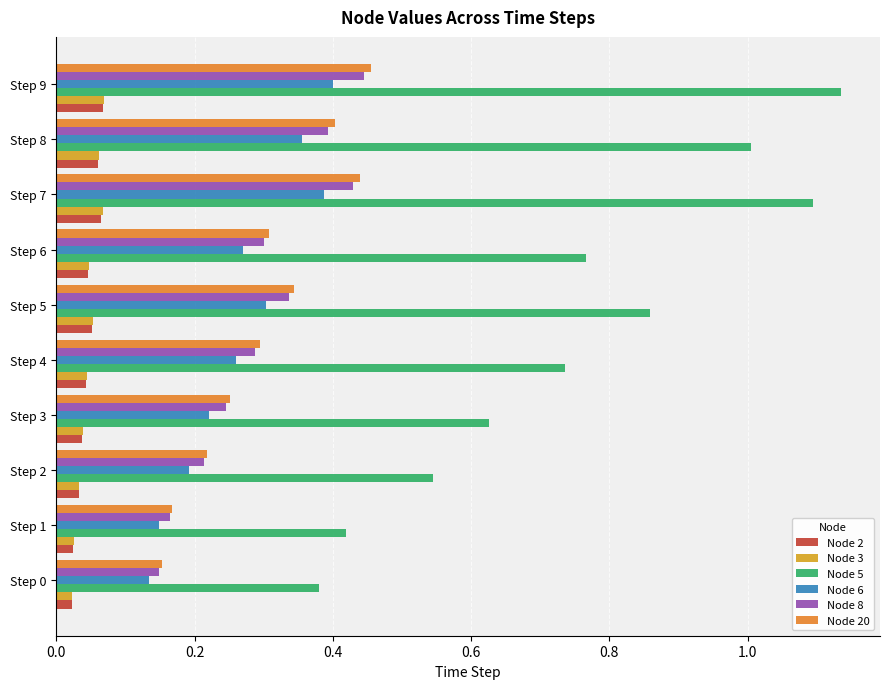

Which series has the largest total across all categories?

Node 5